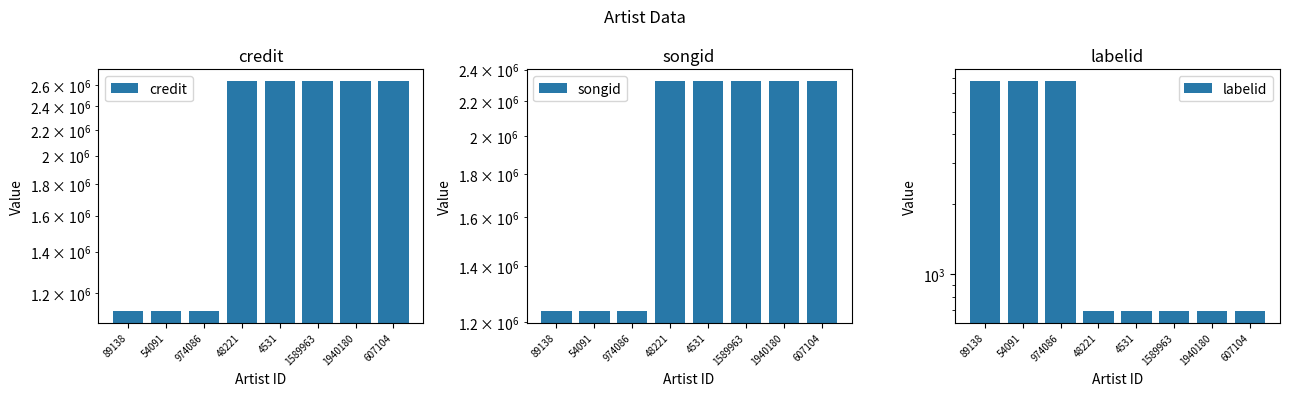

How many distinct data groups are displayed?

3